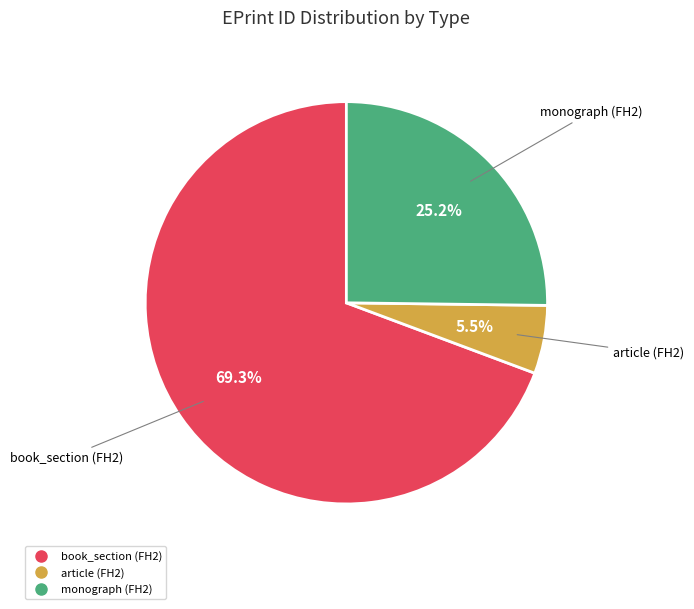

Is the sum of monograph (FH2) and article (FH2) greater than half?

No